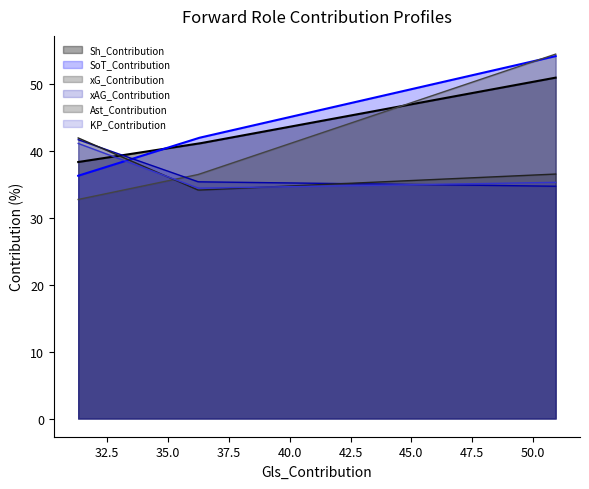

How many values in the Ast_Contribution series are below 36?

1